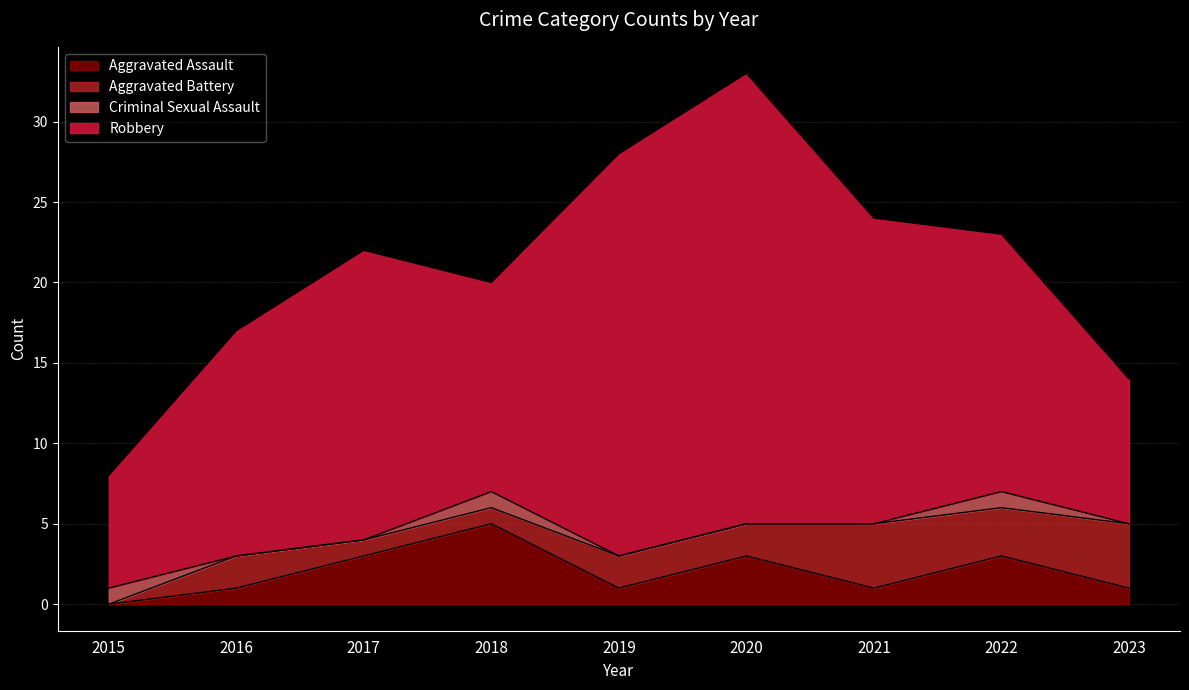

Where does the Robbery series first go above 16?

2017